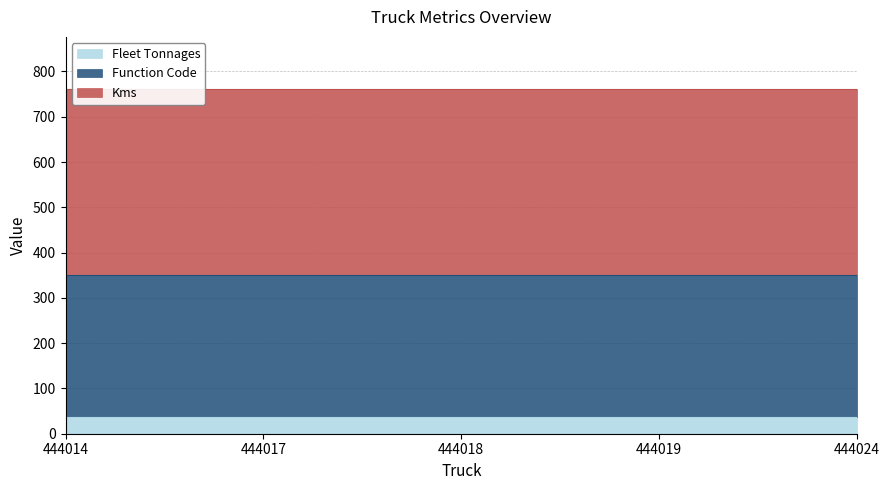

What are all the series names shown in the legend?

Fleet Tonnages, Function Code, Kms